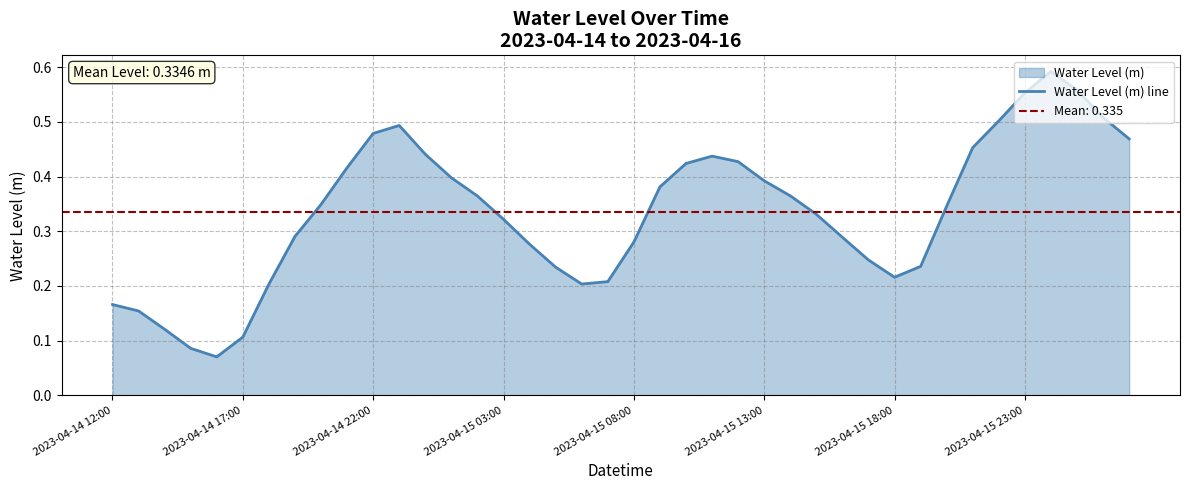

Which has a higher value, 2023-04-14 22:00 or 2023-04-15 23:00?

2023-04-15 23:00